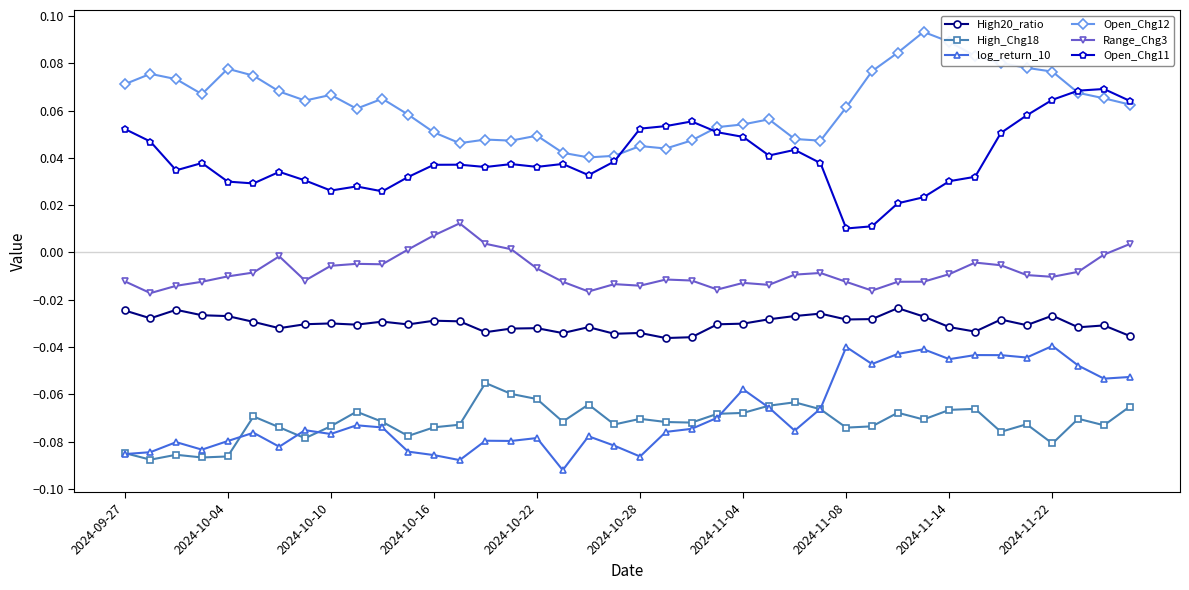

Which series has the largest total across all categories?

Open_Chg12